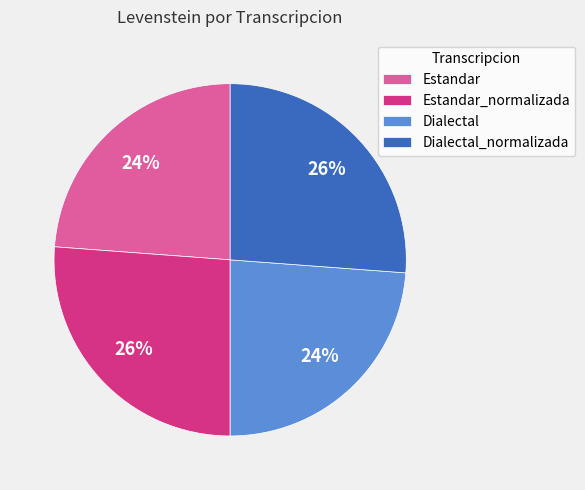

How many segments does this pie chart have?

4